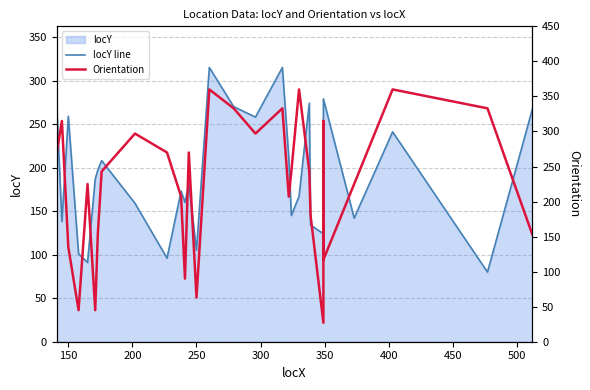

Reading right to left, what are all the values shown in this chart?

locY line: 267	80	241	142	279	207	124	134	274	167	145	211	315	258	270	315	105	181	160	173	96	159	208	197	187	91	101	259	138	269
Orientation: 153	333	360	225	117	315	27	180	243	360	243	207	333	297	333	360	63	270	90	207	270	297	243	153	45	225	45	135	315	270